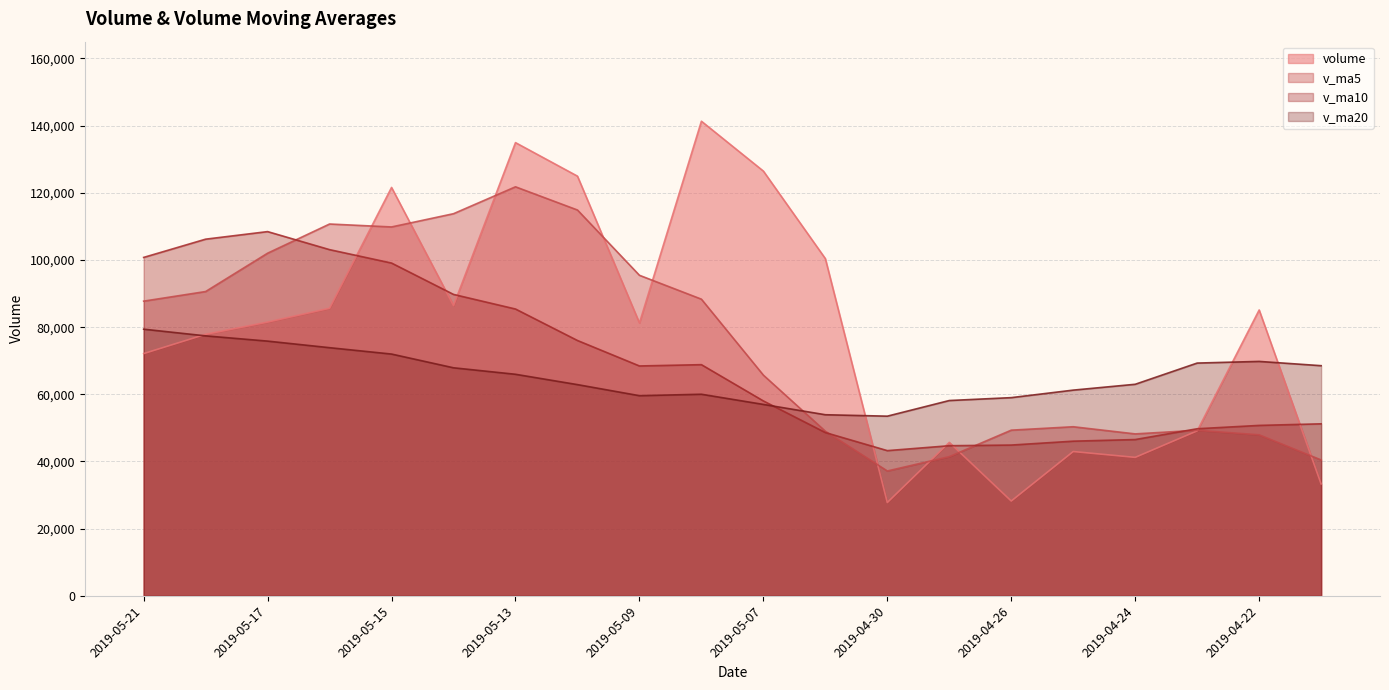

Rank the series by their maximum value, from lowest to highest.

v_ma20, v_ma10, v_ma5, volume